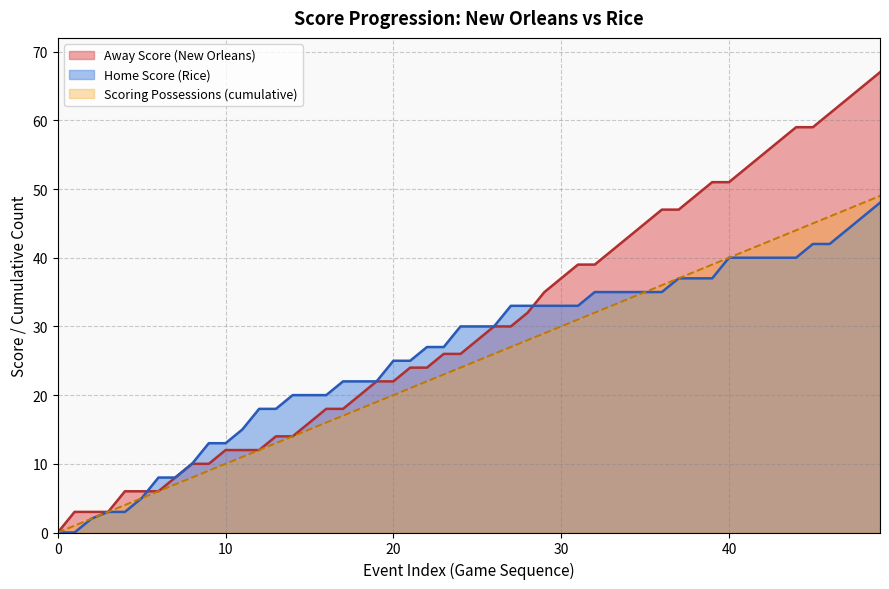

The Home Score series shows 35 at 35. True or false?

True